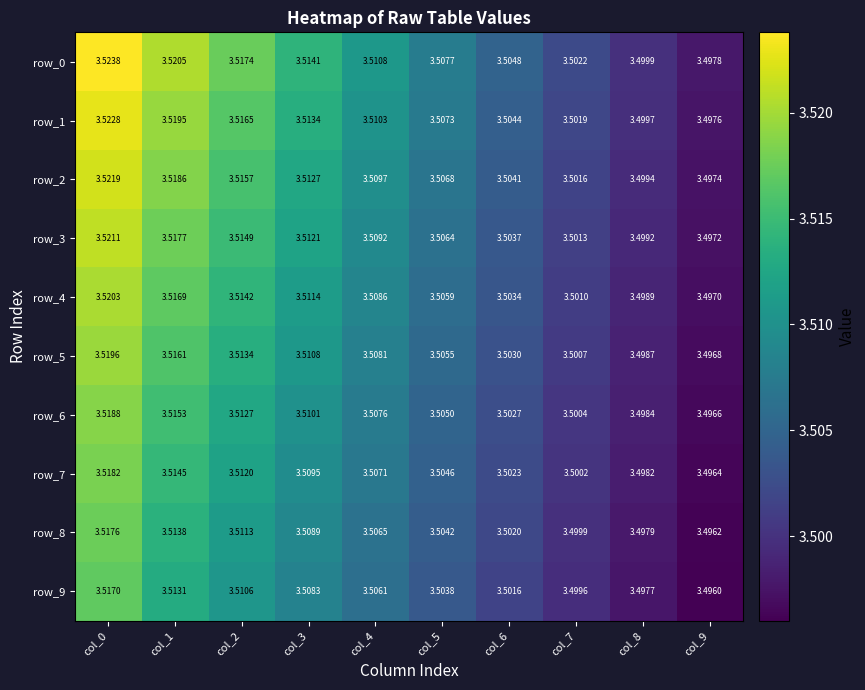

Is the value of row_1 at col_4 greater than the value of row_9 at col_8?

Yes